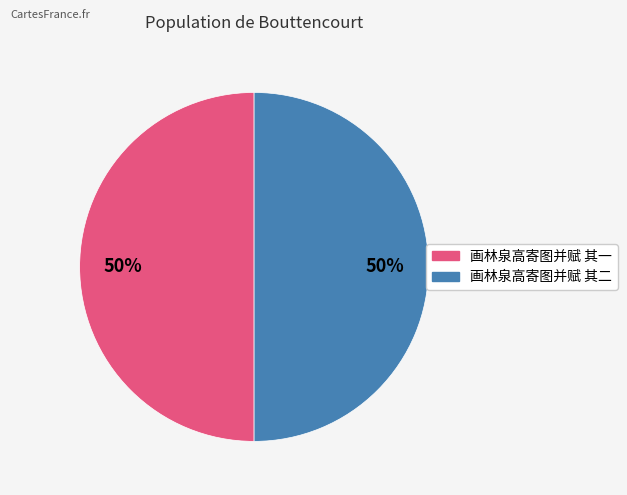

What percentage is the 画林泉高寄图并赋 其二 slice, to the nearest percent?

50%